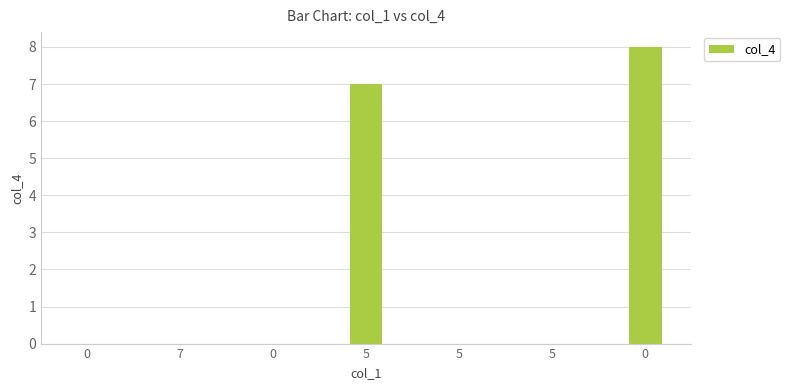

List the labels in order of value, smallest first.

0, 7, 0, 5, 5, 5, 0